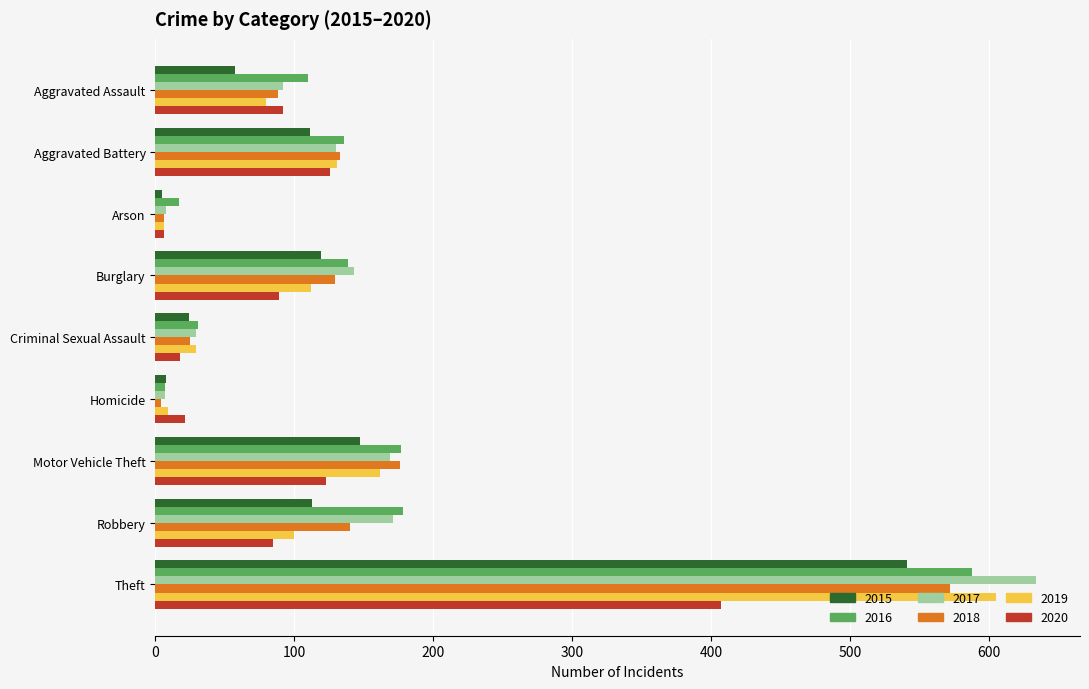

Is the value of 2017 at Arson greater than the value of 2016 at Criminal Sexual Assault?

No